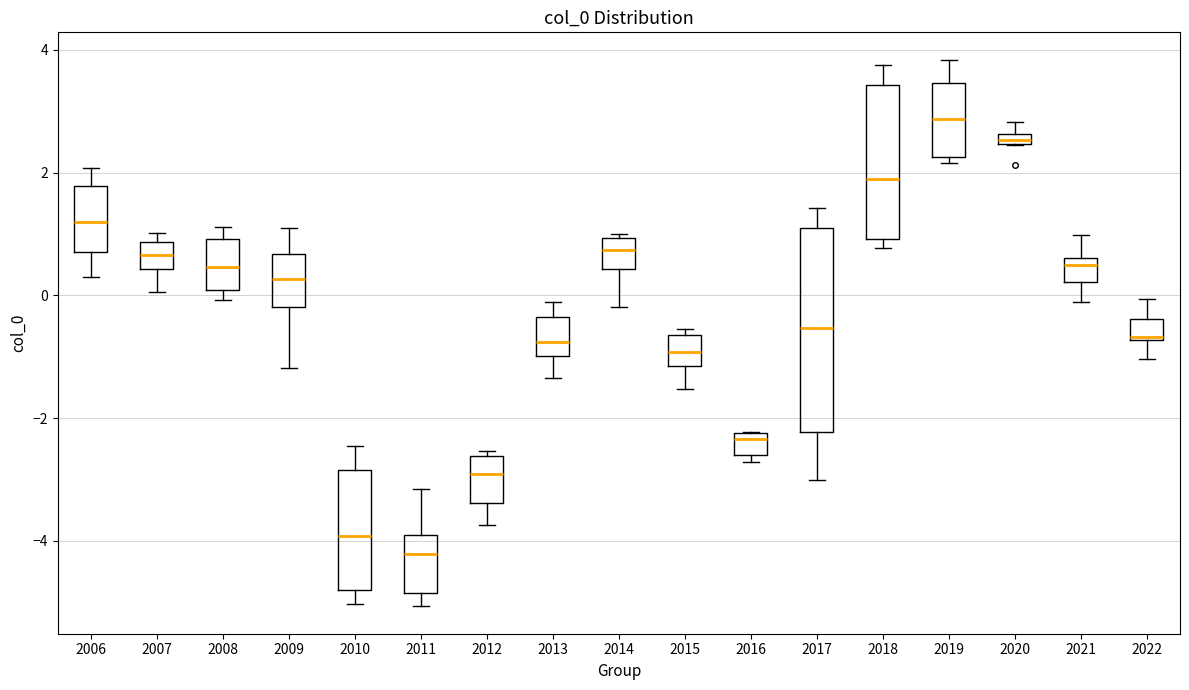

Which box has the highest median line?

2019